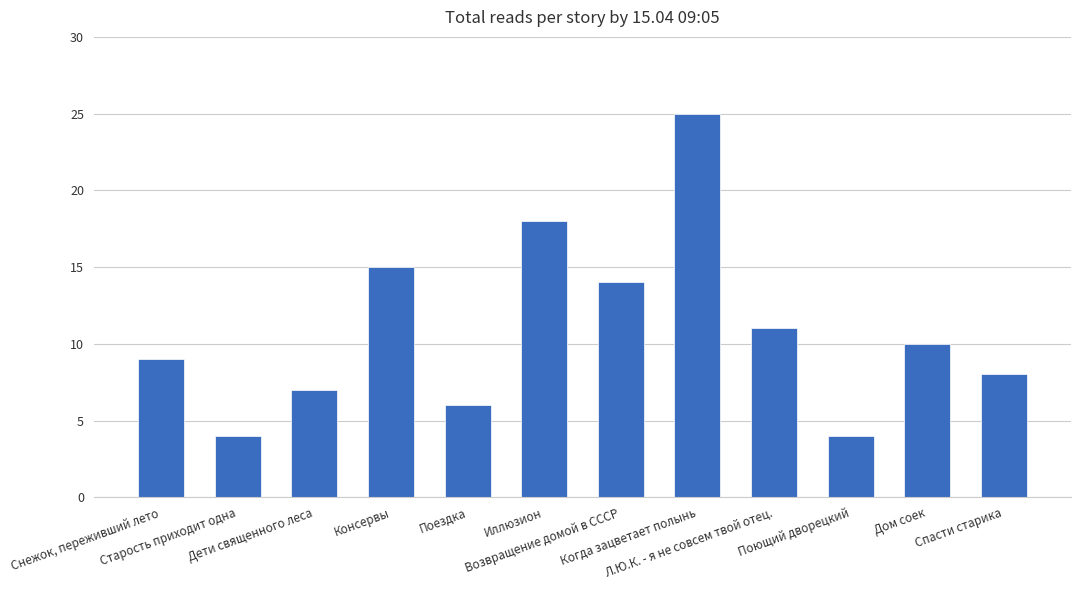

How many data points are less than 10?

6